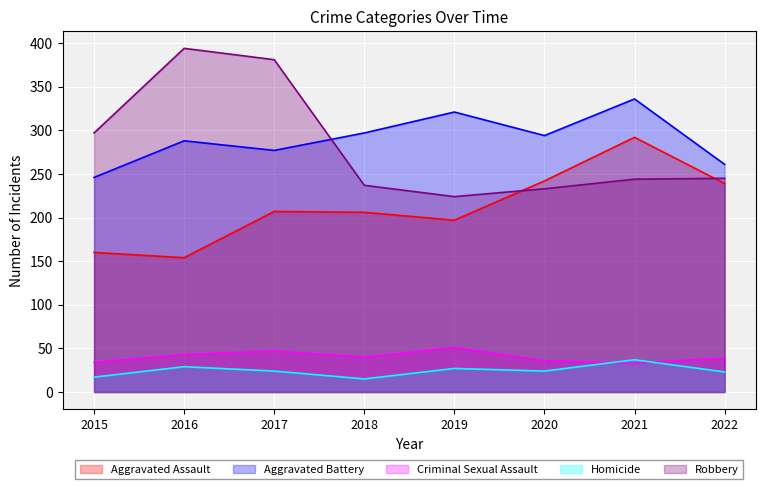

List the series in order of their peak value, highest first.

Robbery, Aggravated Battery, Aggravated Assault, Criminal Sexual Assault, Homicide